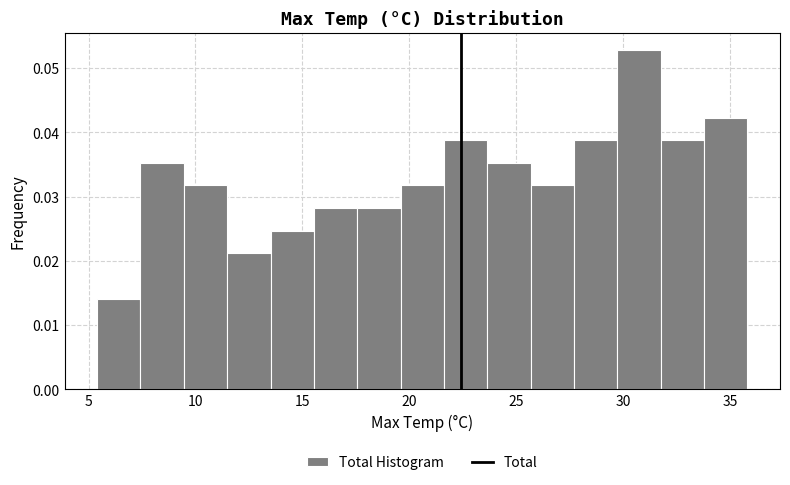

Reading left to right, transcribe this chart: for each bar, give the range it covers on the x-axis and its height. Neither the bar edges nor the heights are printed on the chart, so give them approximately, as read against the axes.

5.5 to 7.5: 0.014
7.5 to 9.5: 0.035
9.5 to 11.5: 0.032
11.5 to 13.5: 0.021
13.5 to 15.5: 0.025
15.5 to 17.5: 0.028
17.5 to 19.5: 0.028
19.5 to 21.5: 0.032
21.5 to 23.5: 0.039
23.5 to 25.5: 0.035
25.5 to 27.5: 0.032
27.5 to 29.5: 0.039
29.5 to 31.5: 0.053
31.5 to 34.0: 0.039
34.0 to 36.0: 0.042